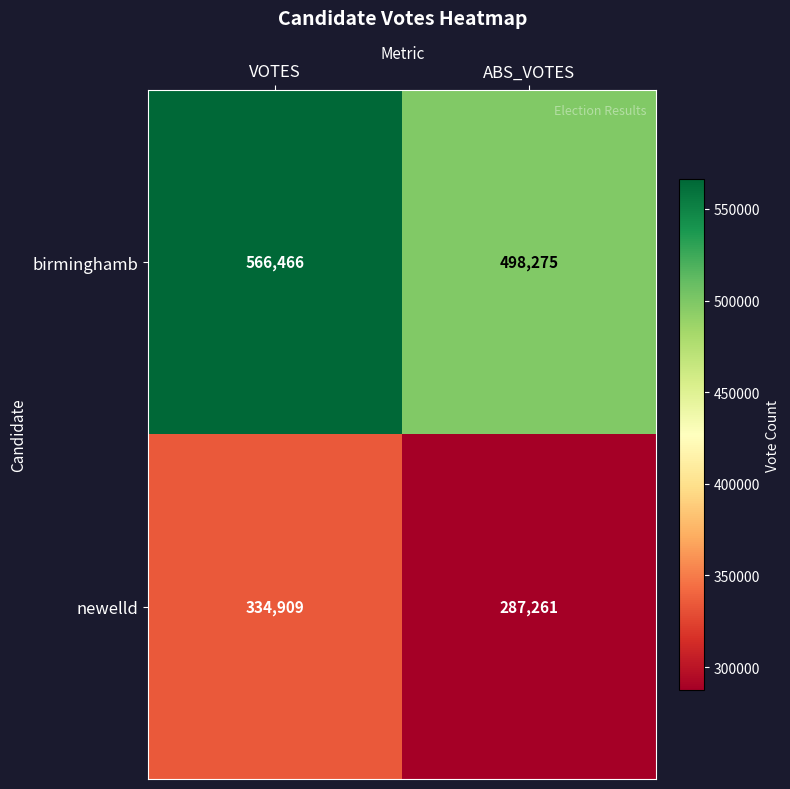

Which label corresponds to the largest value in the chart?

VOTES